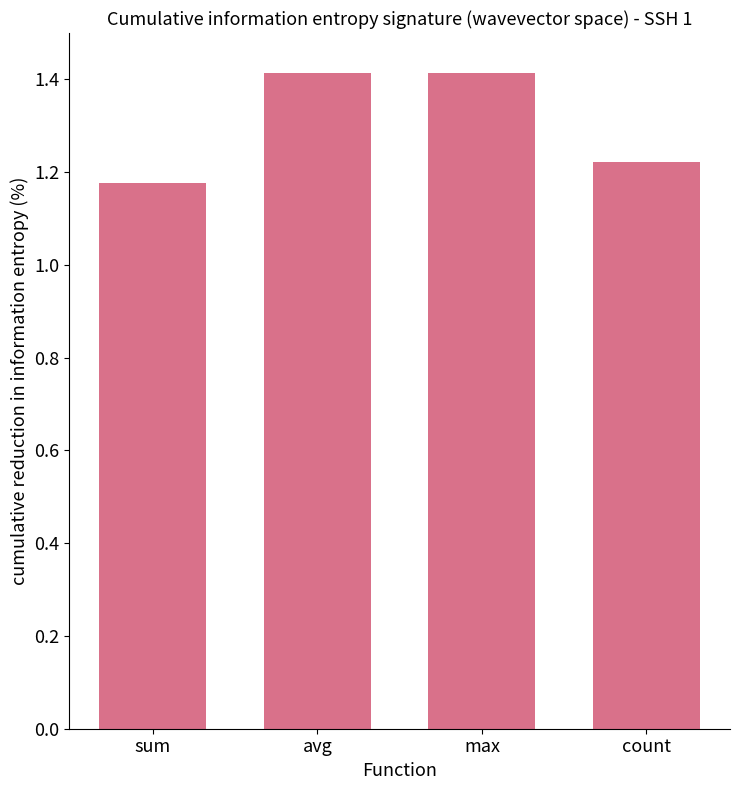

What is the sum of all values?

5.2